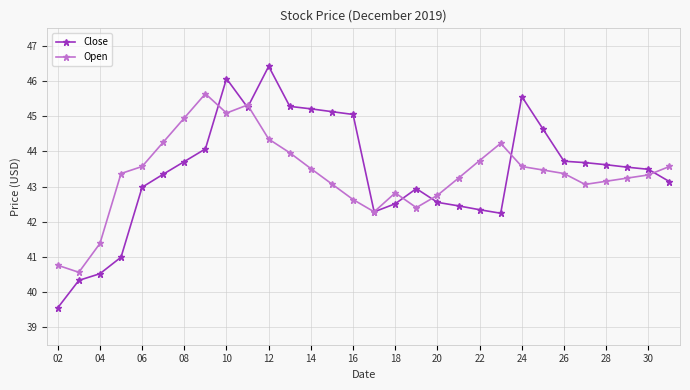

What is the value of the Open point at the 14th from the left?

43.1